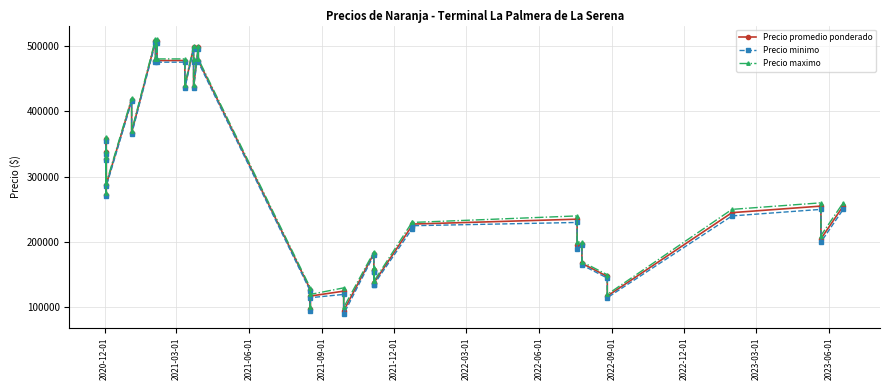

What is the smallest value displayed?

90000